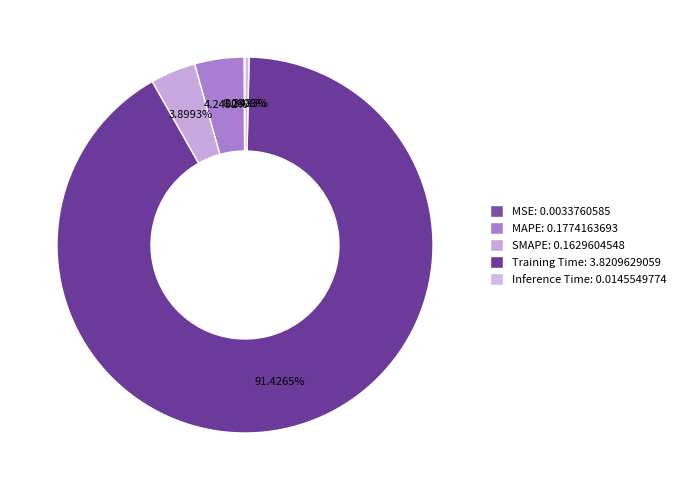

To the nearest percent, what is the average slice percentage?

20%